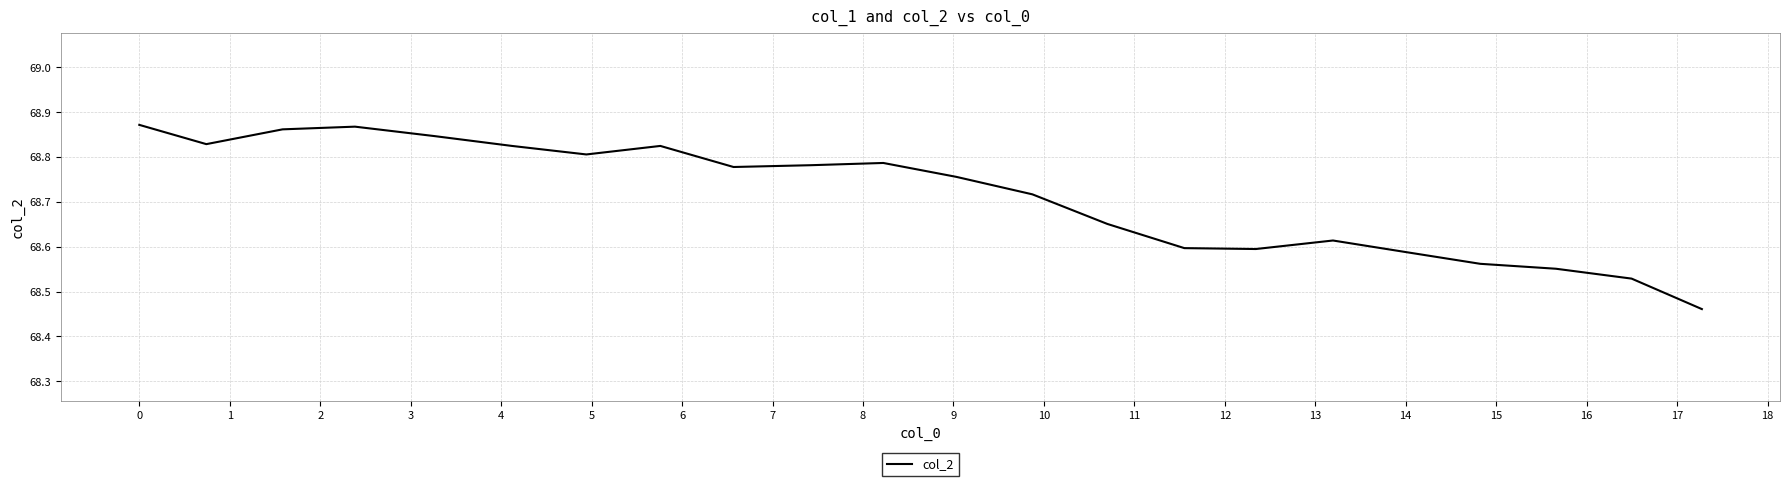

Does the chart have visible grid lines?

Yes